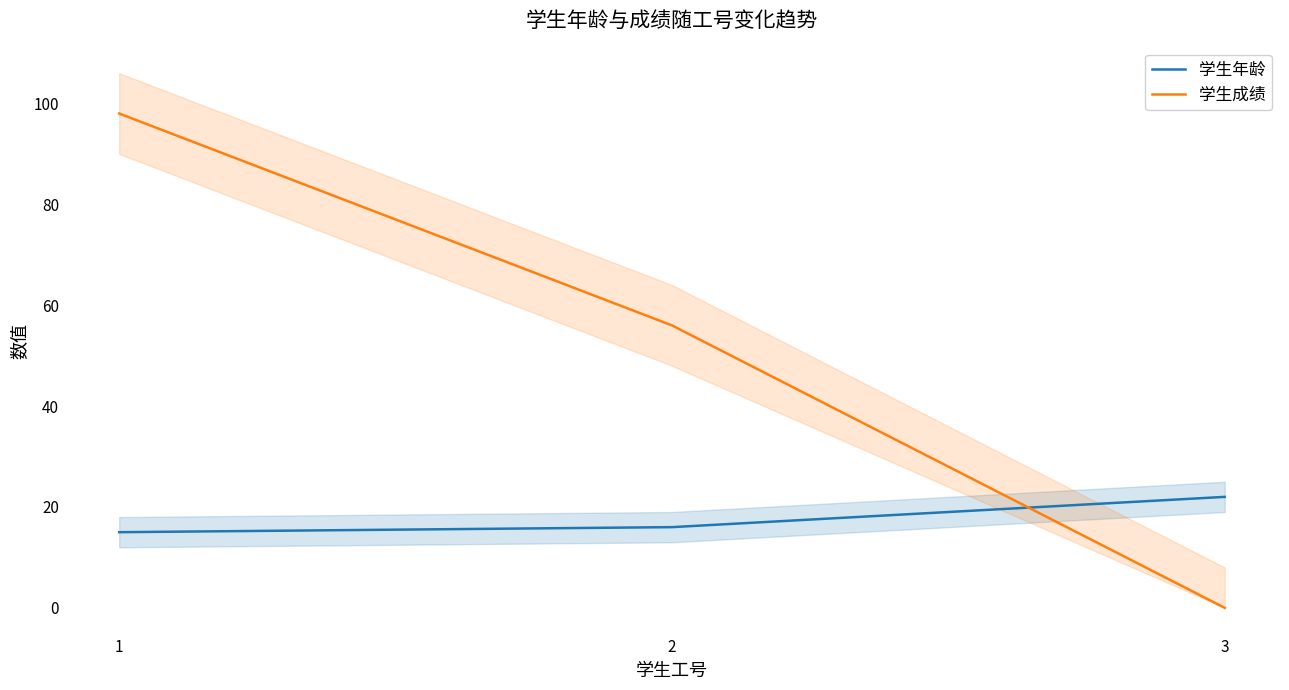

At which label does 学生成绩 reach its peak?

1